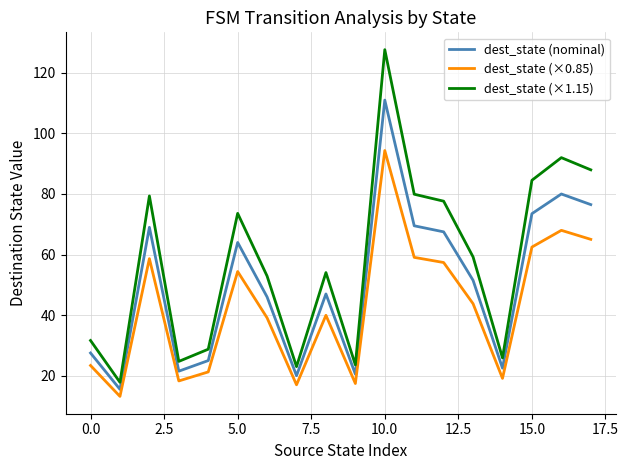

What is the smallest value displayed?

13.2